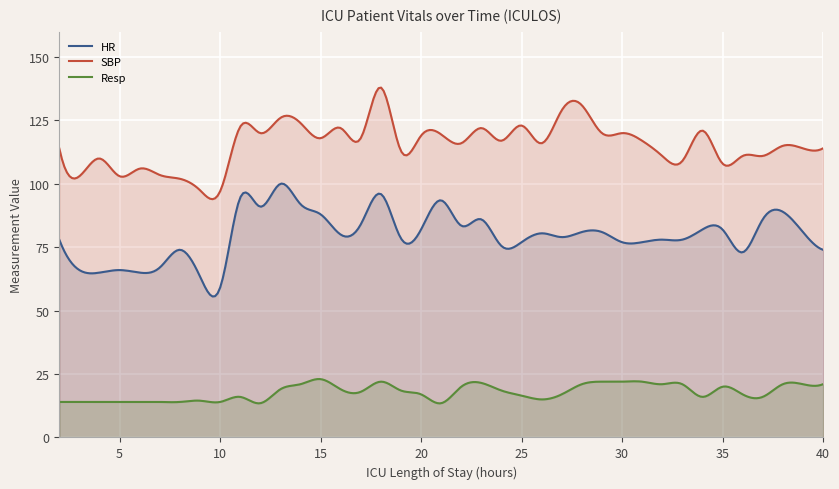

Which series has the widest spread of values?

HR